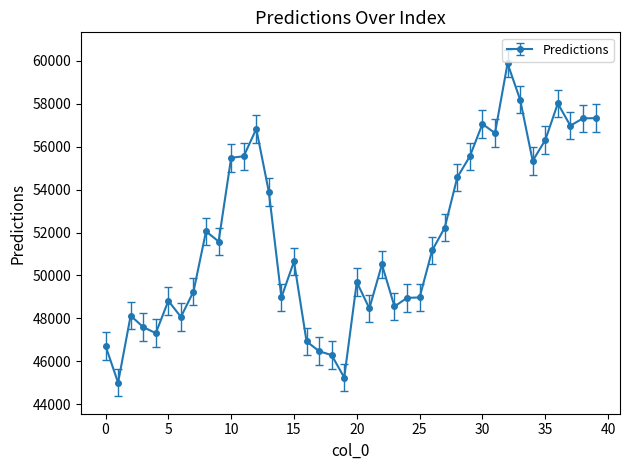

True or false: the data has more than 2 interior local peaks.

True